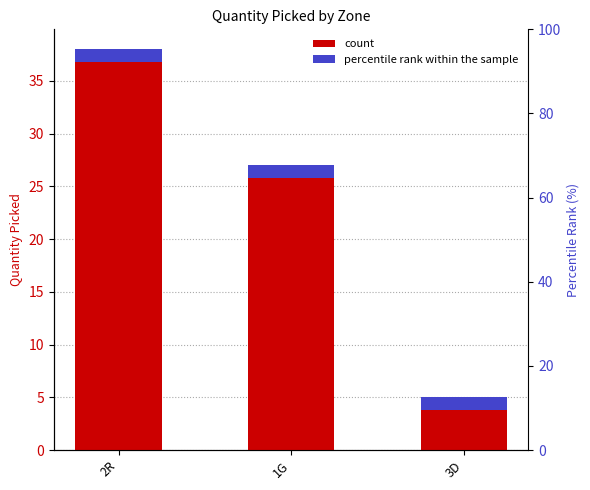

What is the sum of all values?

70